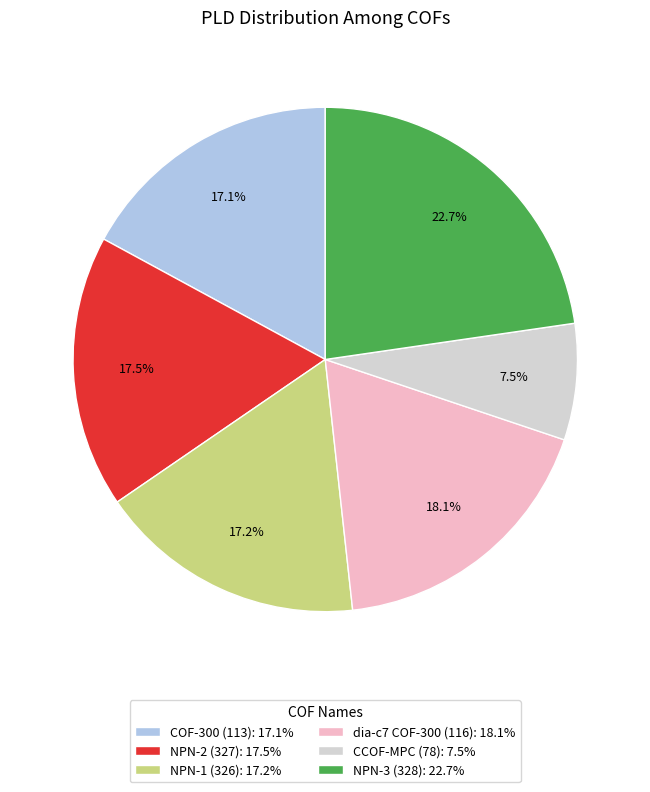

Does any single category account for the majority?

No